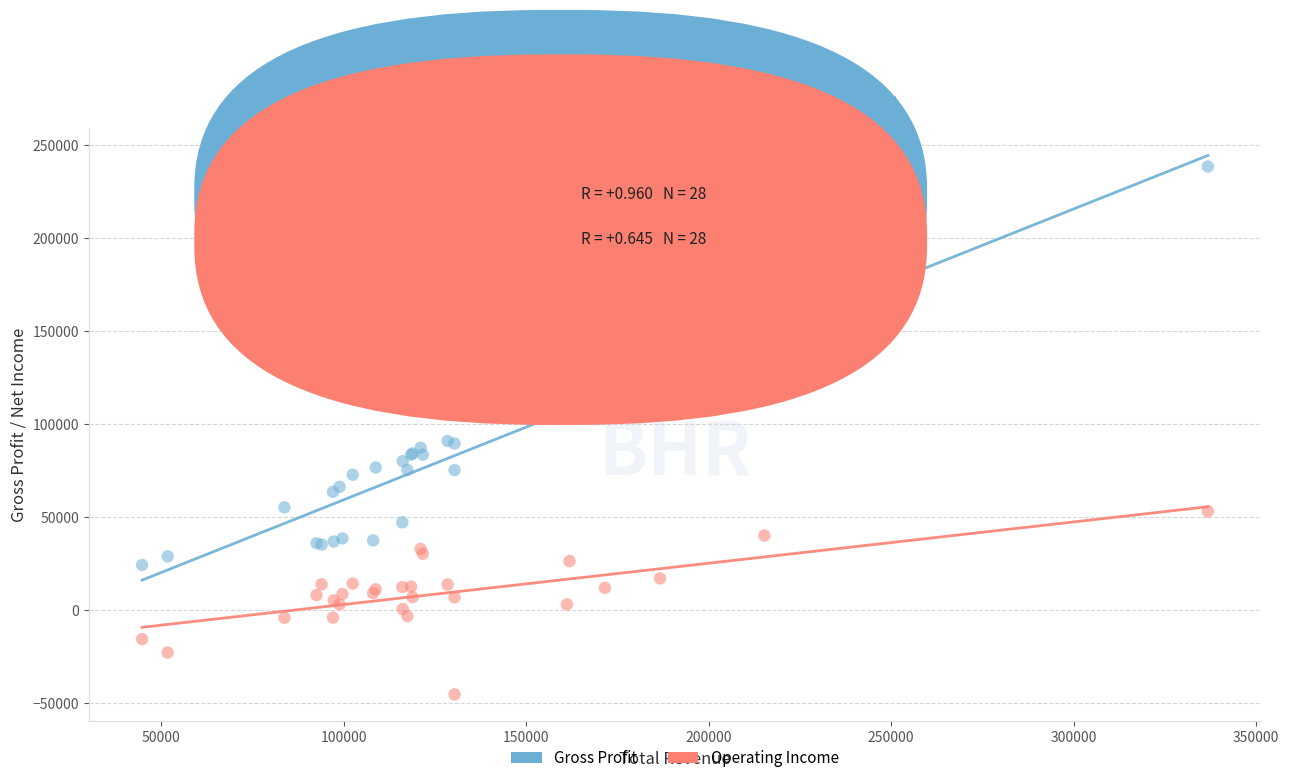

Which series has the widest spread of Y values?

Gross Profit